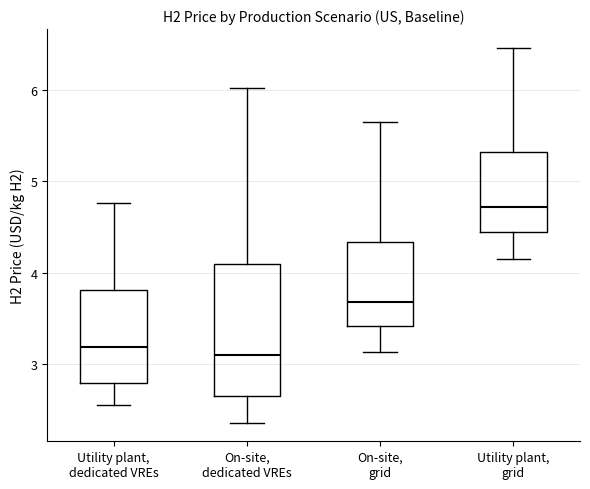

Where does the median line of the box for On-site, grid sit on the y-axis? The values are not printed on the chart, so give them approximately, as read against the axis.

3.7